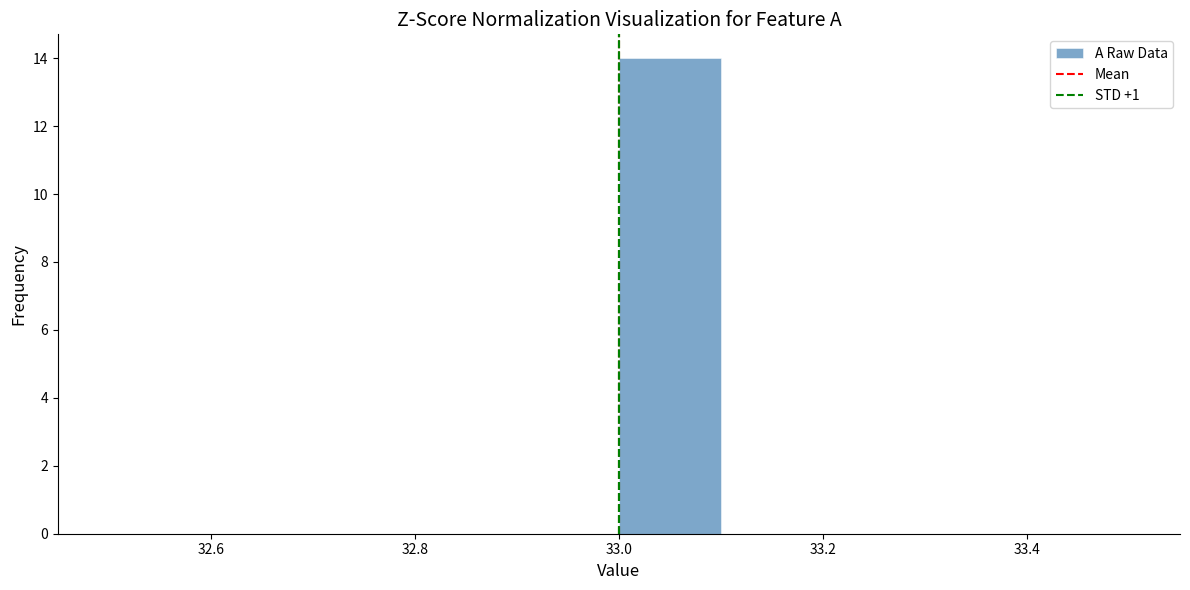

Reading left to right, list every bar in this chart as the range it spans on the x-axis followed by its height. The values are not printed on the chart, so give them approximately, as read against the axis.

32.5 to 32.6: 0
32.6 to 32.7: 0
32.7 to 32.8: 0
32.8 to 32.9: 0
32.9 to 33.0: 0
33.0 to 33.1: 14
33.1 to 33.2: 0
33.2 to 33.3: 0
33.3 to 33.4: 0
33.4 to 33.5: 0